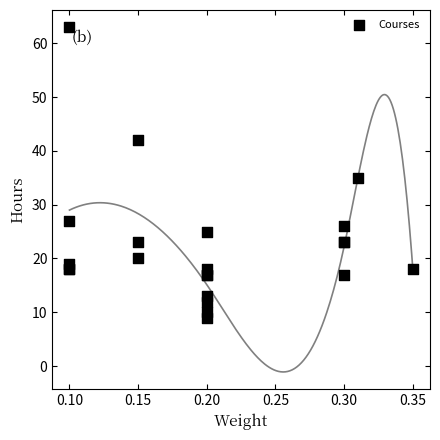

What Y value in the scatter plot is closest to 36?

35